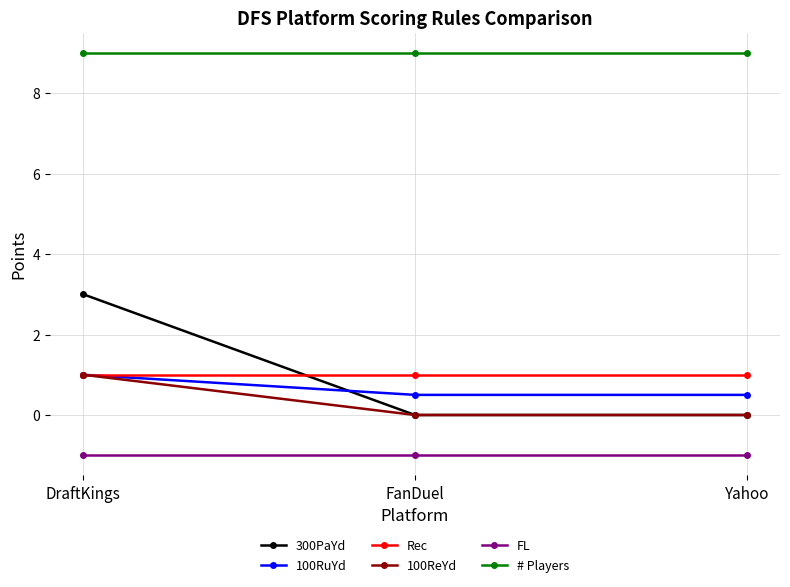

What is the smallest value displayed?

-1.0